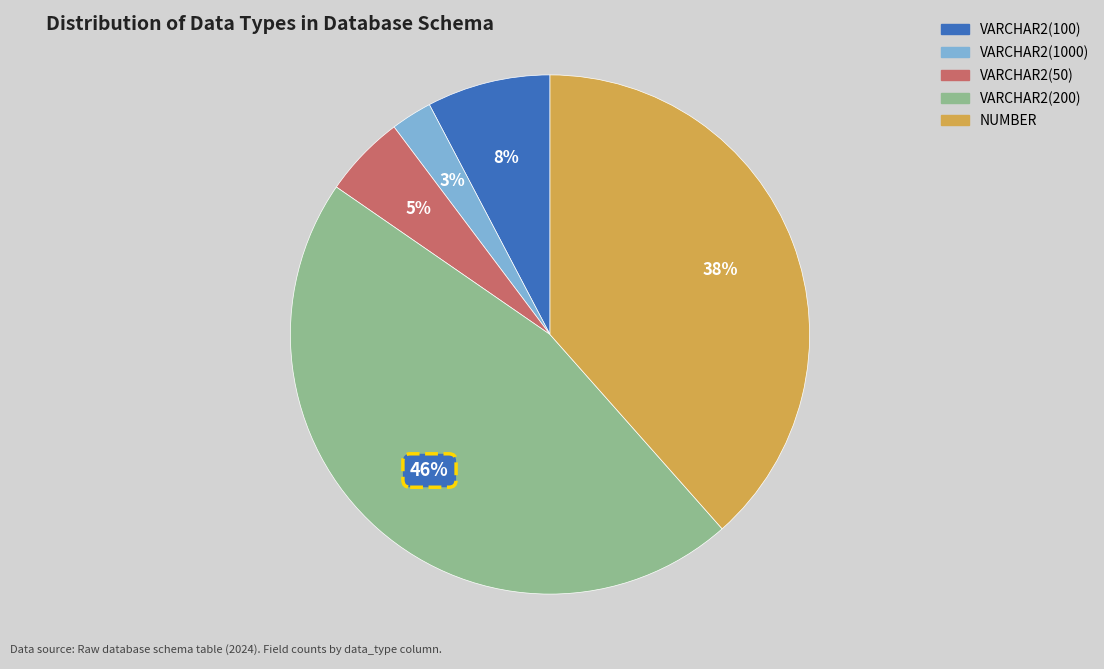

Which category has the smallest portion of the pie?

VARCHAR2(1000)